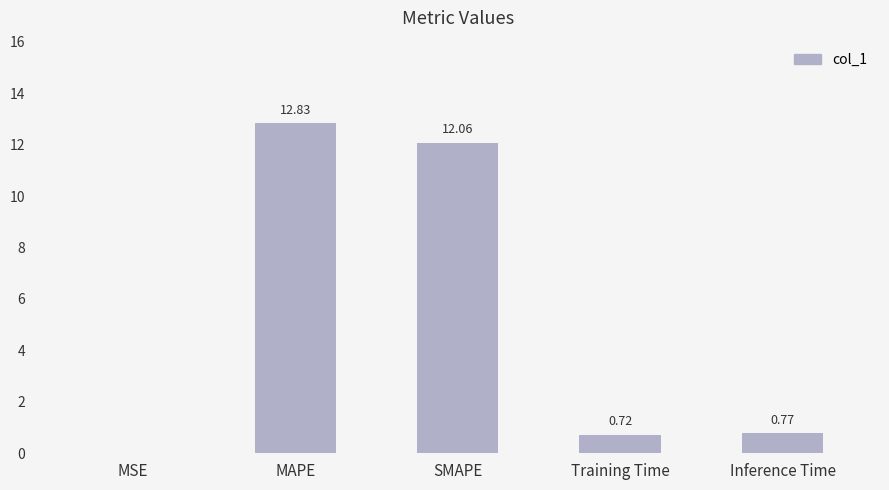

Does the chart contain stacked bars?

No